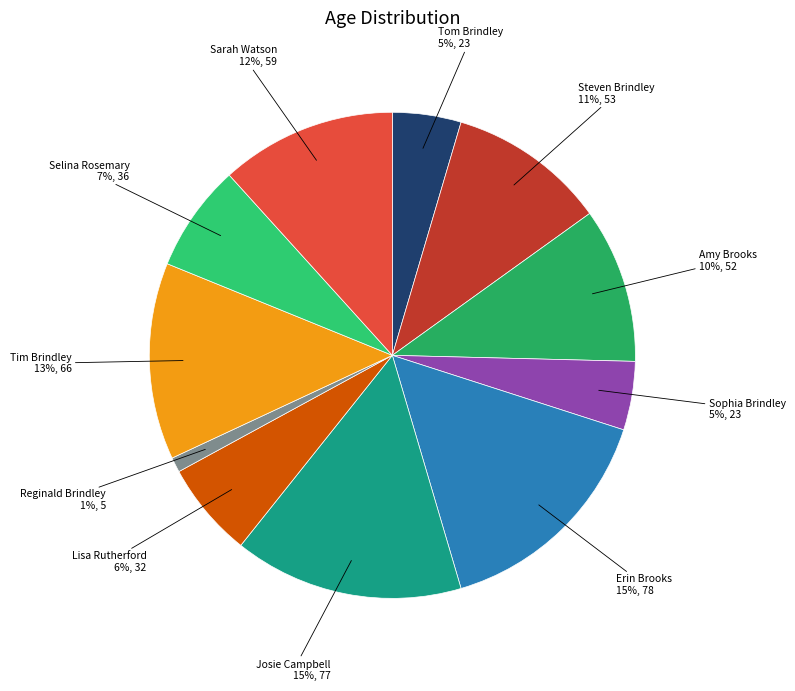

Combined, do Lisa Rutherford and Tim Brindley account for over 50%?

No